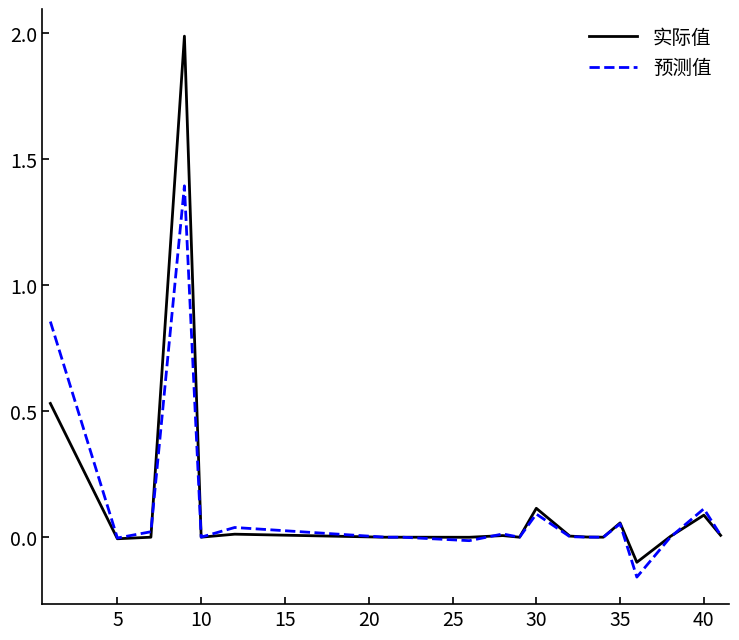

True or false: 实际值 and 预测值 cross at least once.

True